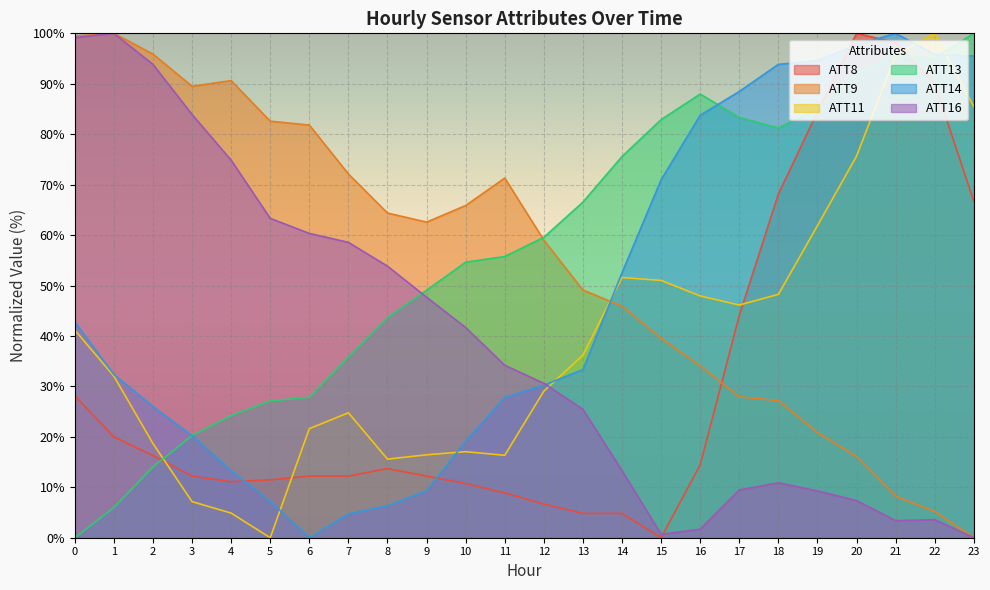

How many times do ATT16 and ATT14 cross each other?

1